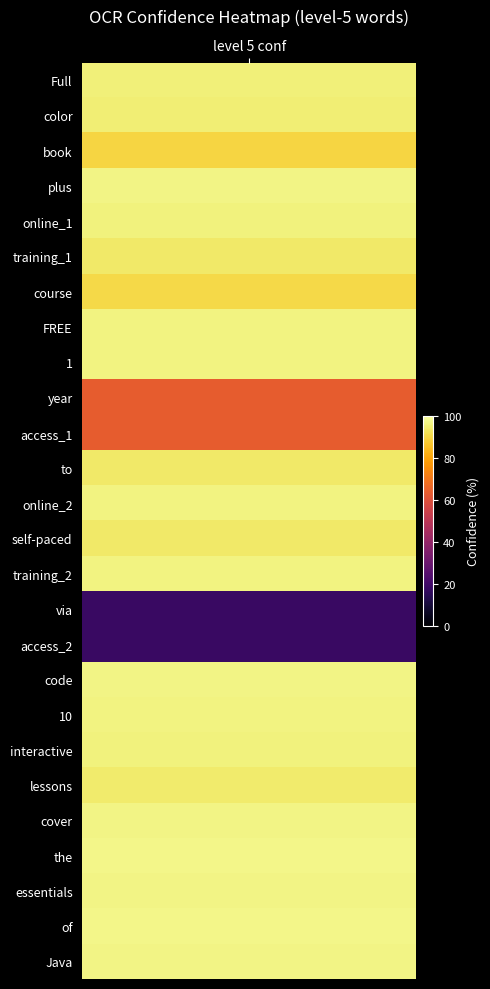

What is the spread (max minus min) of values at conf?

78.8